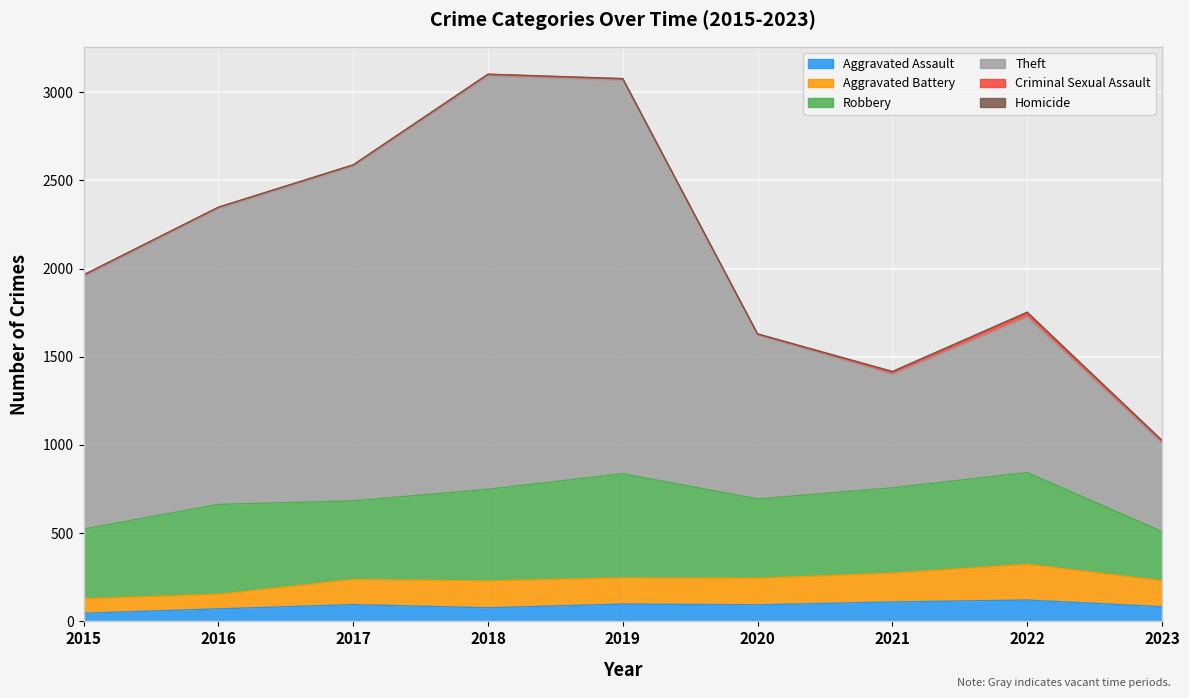

What is the value of the Aggravated Battery point at the 5th from the left?

246